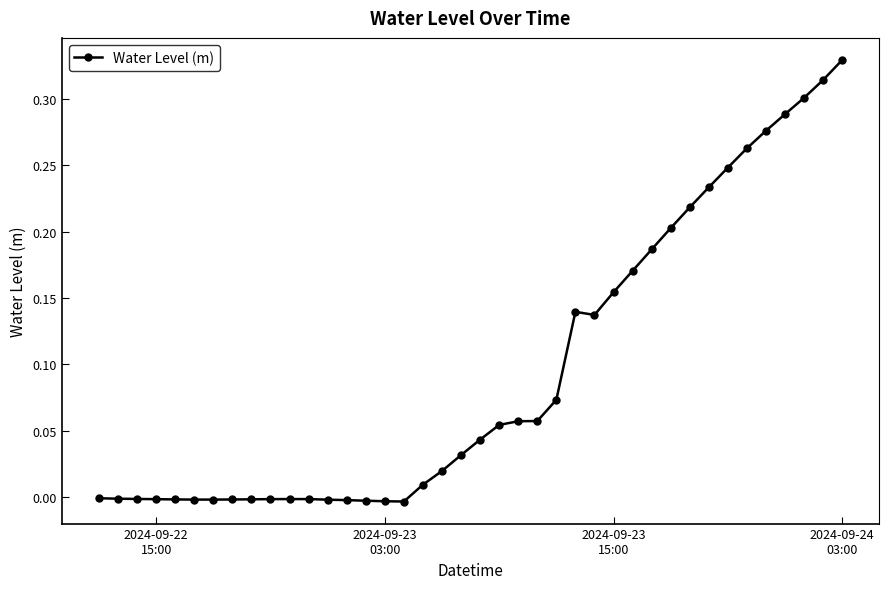

True or false: there are more than 1 points higher than both neighbors.

True